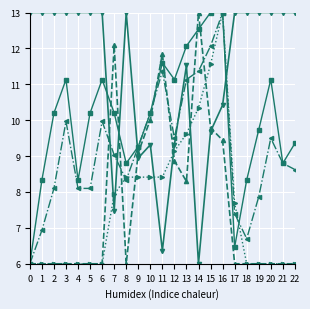

What is the total value across all series at 19?

42.6